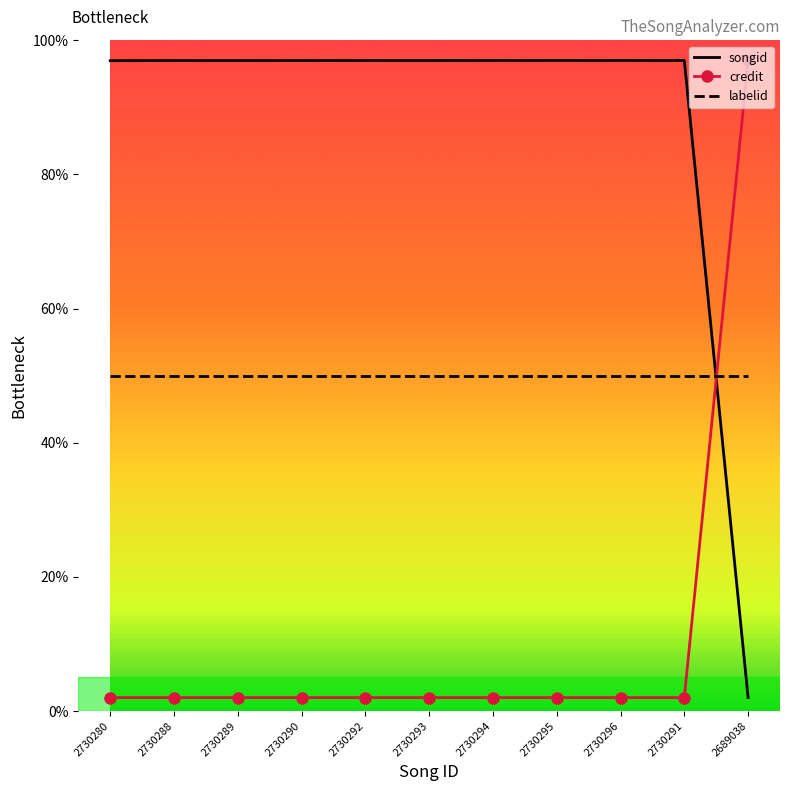

What position from the left is 2730294?

7